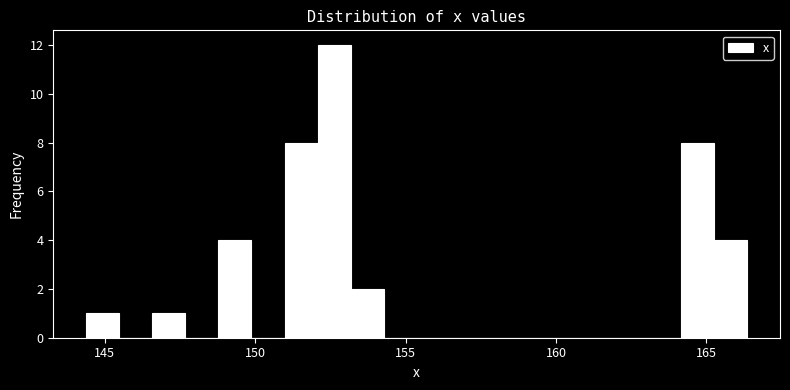

Read against the x-axis, roughly where is the centre of the tallest bar?

152.5